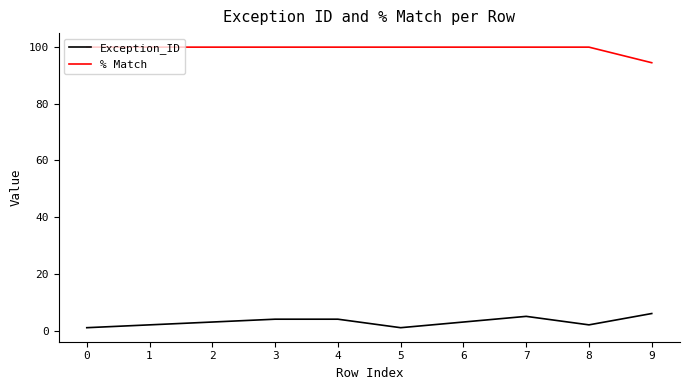

Is the value of % Match at 8 greater than the value of Exception_ID at 9?

Yes